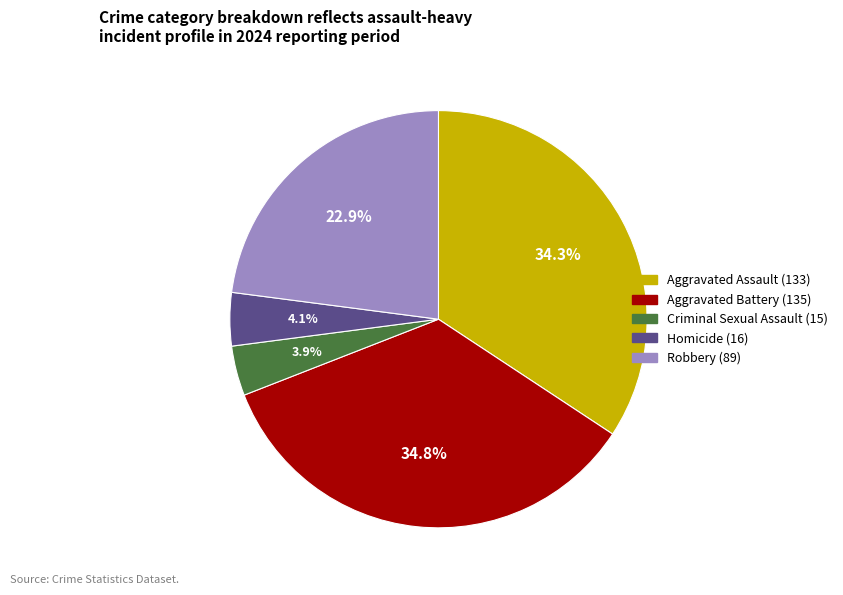

What is the total percentage of Robbery and Aggravated Assault?

57.2%